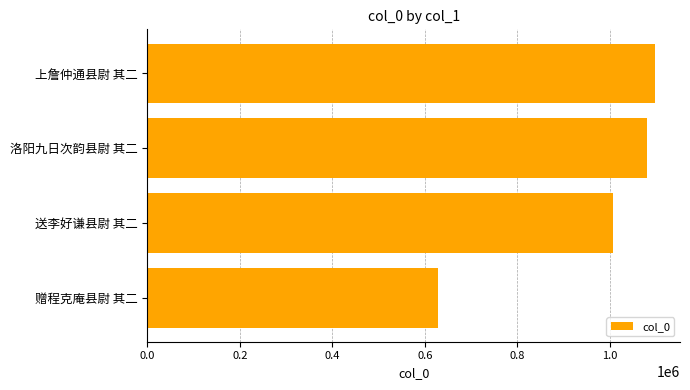

What is the average value?

953268